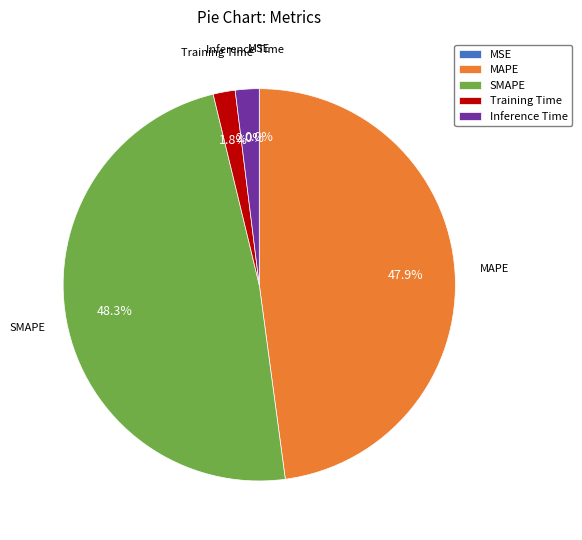

Approximately how many times larger is the value at SMAPE compared to MAPE?

1.0